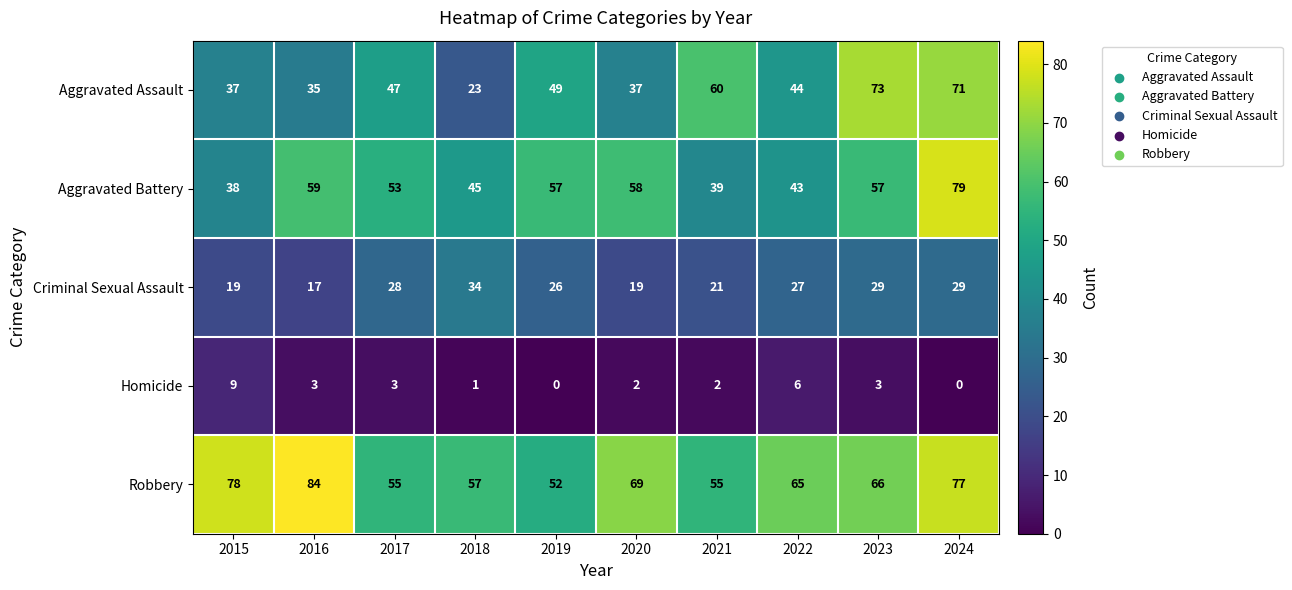

What is the difference between the highest and lowest values at 2015?

69